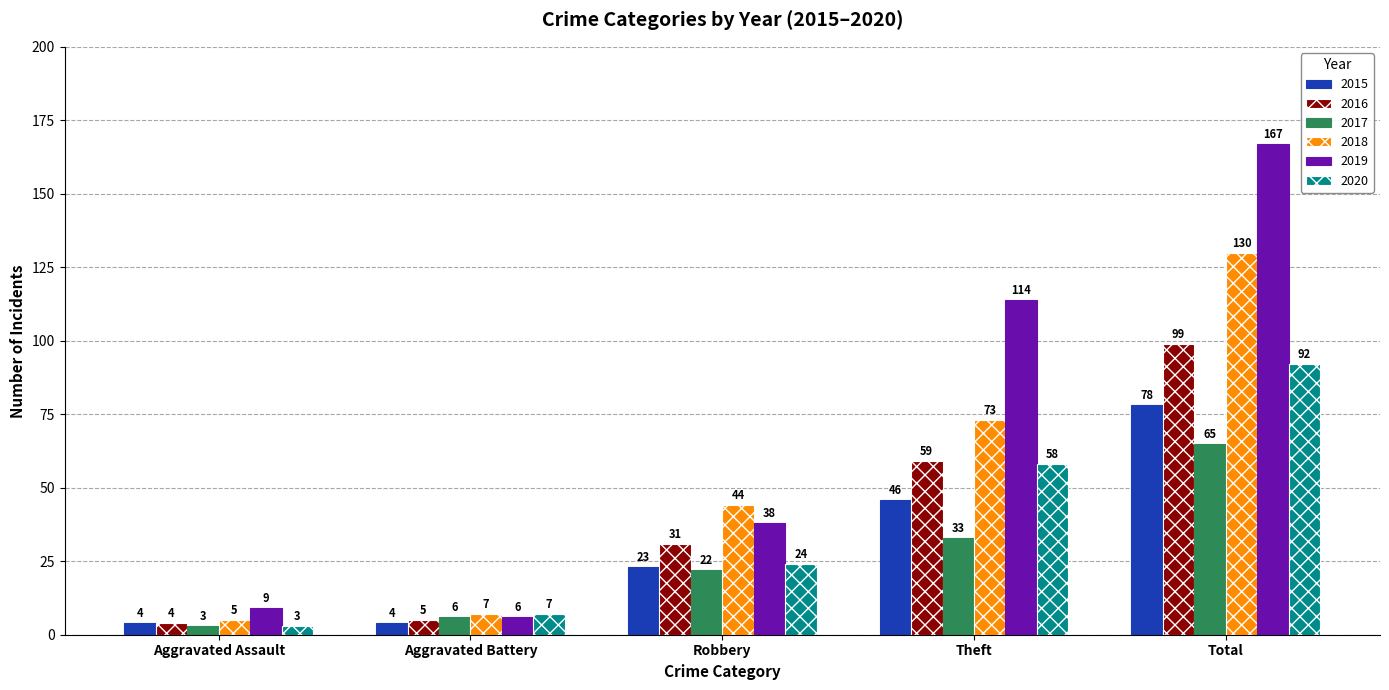

Rank the series at Theft from lowest to highest value.

2017, 2015, 2020, 2016, 2018, 2019